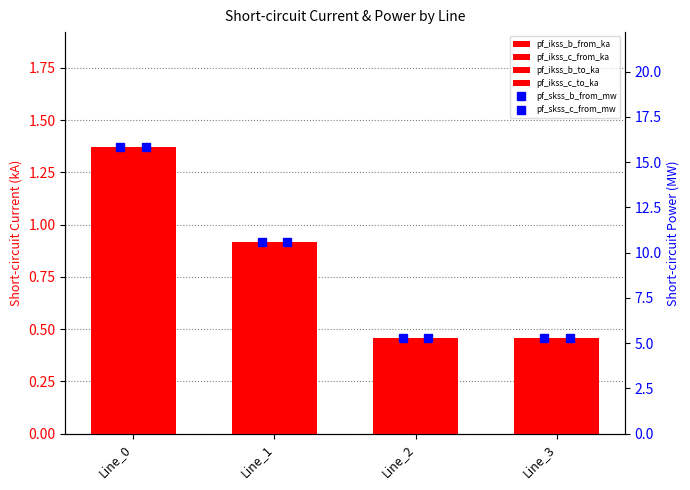

List the labels in order of pf_skss_c_from_mw value, smallest first.

Line_2, Line_3, Line_1, Line_0